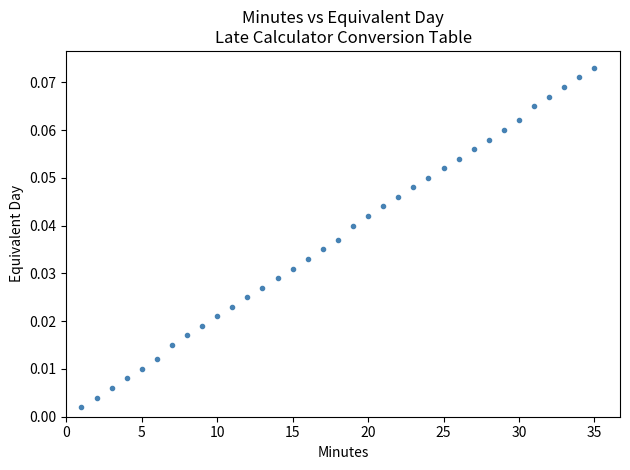

What is the range of X values (max minus min)?

34.0